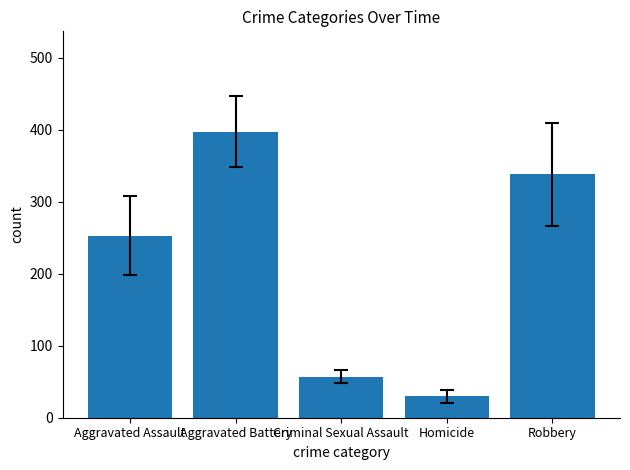

What is the change in value from Aggravated Assault to Homicide?

-223.5